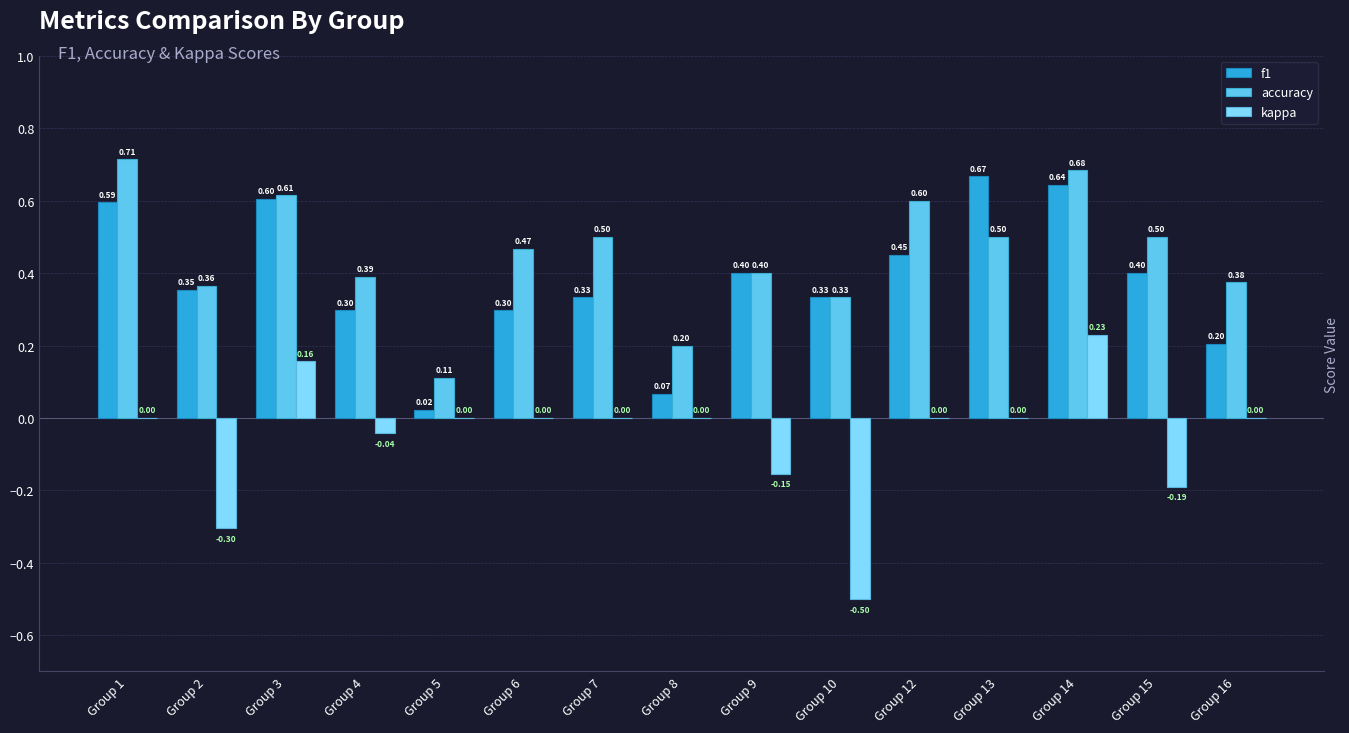

Which series changed the most between Group 7 and Group 12?

f1